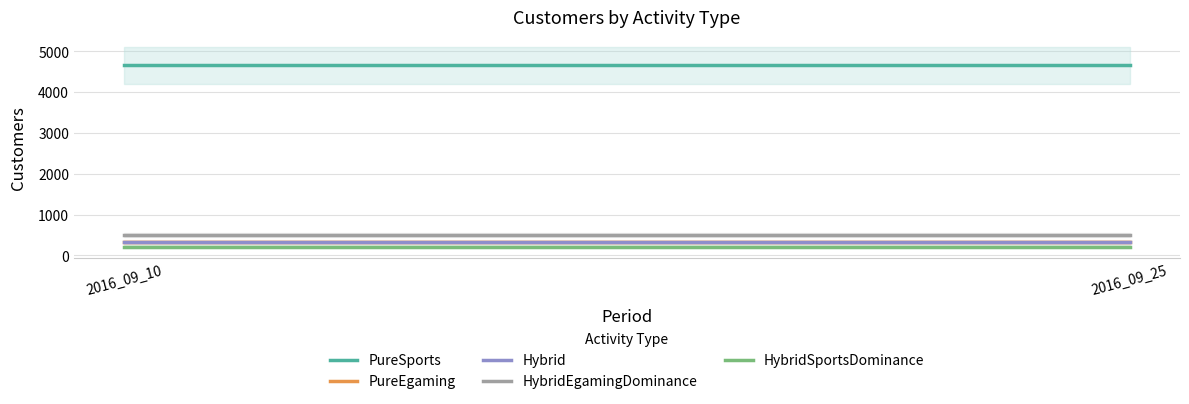

What are all the series names shown in the legend?

PureSports, PureEgaming, Hybrid, HybridEgamingDominance, HybridSportsDominance